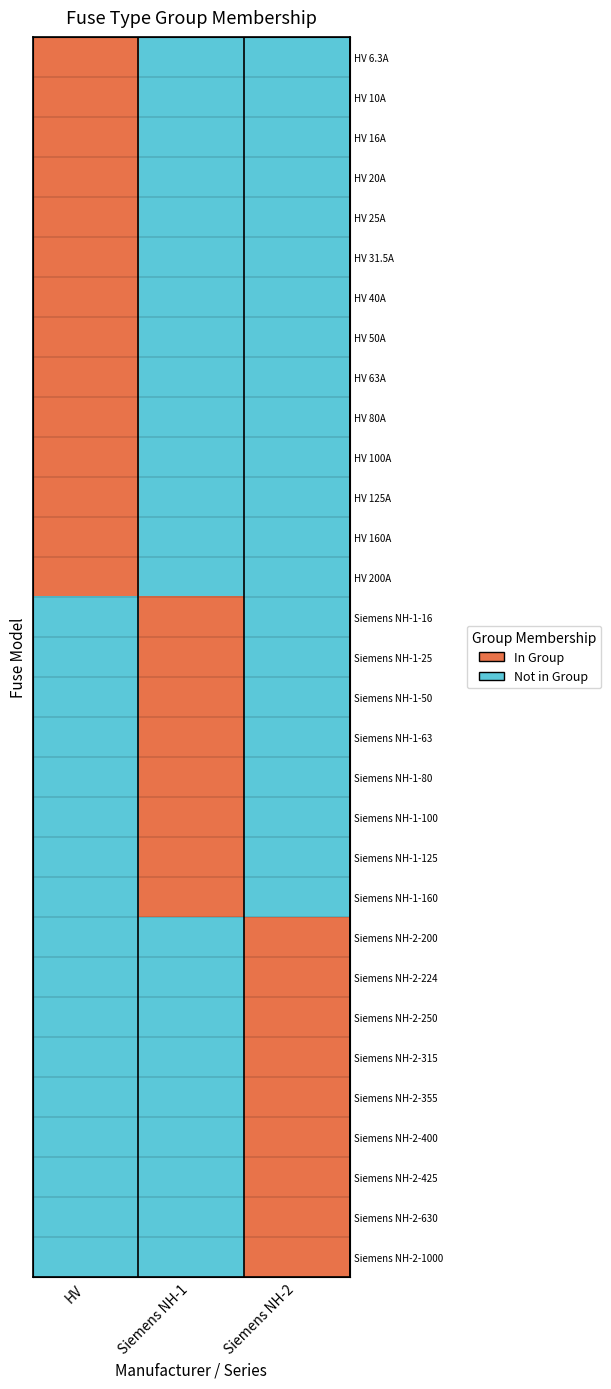

Reading left to right, what are all the values shown in this chart?

row_0: 1	0	0
row_1: 1	0	0
row_2: 1	0	0
row_3: 1	0	0
row_4: 1	0	0
row_5: 1	0	0
row_6: 1	0	0
row_7: 1	0	0
row_8: 1	0	0
row_9: 1	0	0
row_10: 1	0	0
row_11: 1	0	0
row_12: 1	0	0
row_13: 1	0	0
row_14: 0	1	0
row_15: 0	1	0
row_16: 0	1	0
row_17: 0	1	0
row_18: 0	1	0
row_19: 0	1	0
row_20: 0	1	0
row_21: 0	1	0
row_22: 0	0	1
row_23: 0	0	1
row_24: 0	0	1
row_25: 0	0	1
row_26: 0	0	1
row_27: 0	0	1
row_28: 0	0	1
row_29: 0	0	1
row_30: 0	0	1